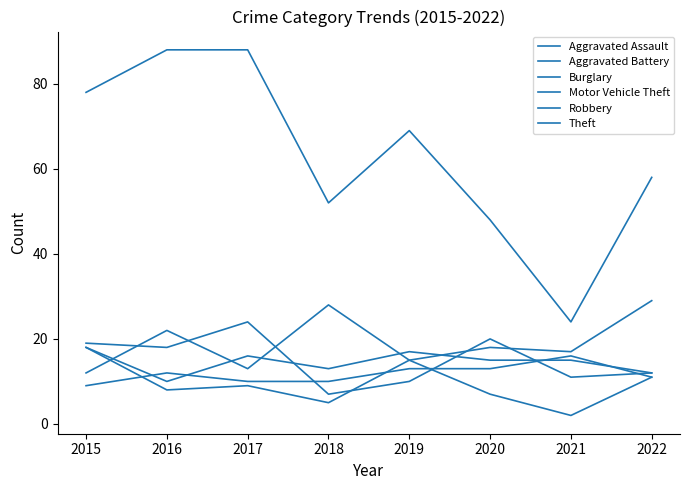

How many intersections are there between Aggravated Battery and Motor Vehicle Theft?

5